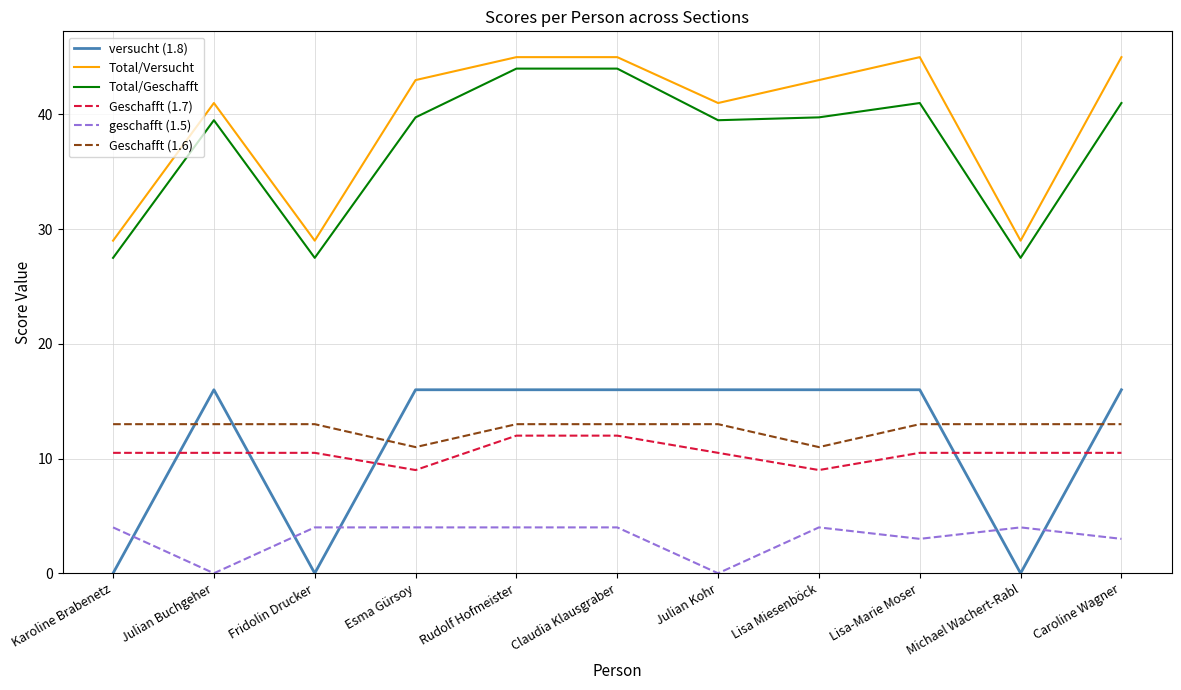

Does the chart display data point markers on the line(s)?

No